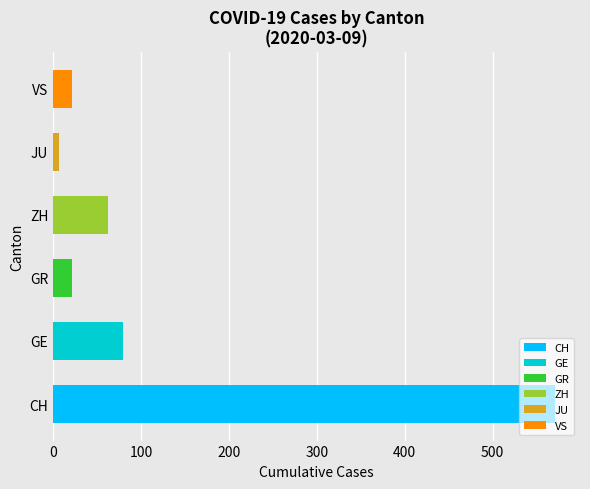

How many bars are there in total?

6